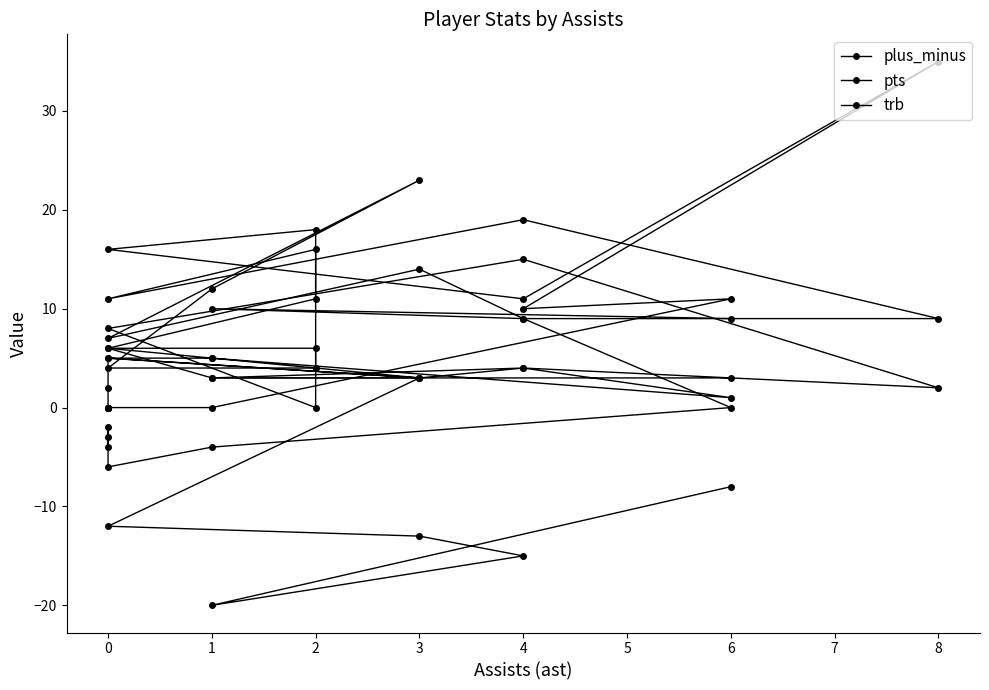

After their last crossing, which series has the higher values: pts or trb?

trb